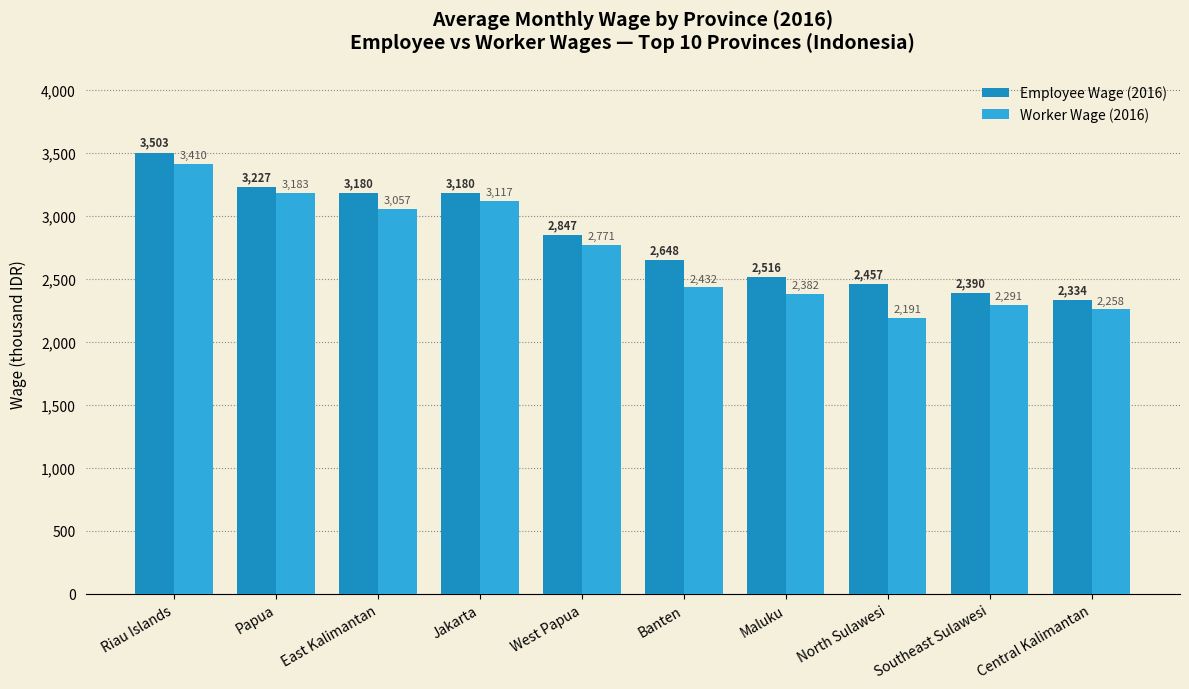

What is the sum of the Worker Wage (2016) values at Southeast Sulawesi and Maluku?

4674.7